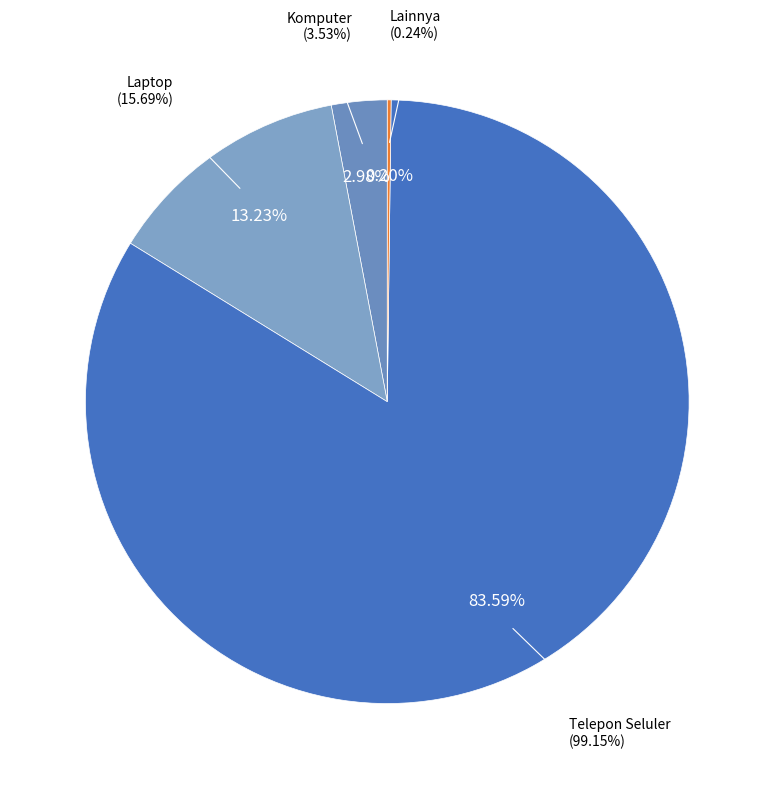

Is it true that Lainnya is 1% of the pie?

False